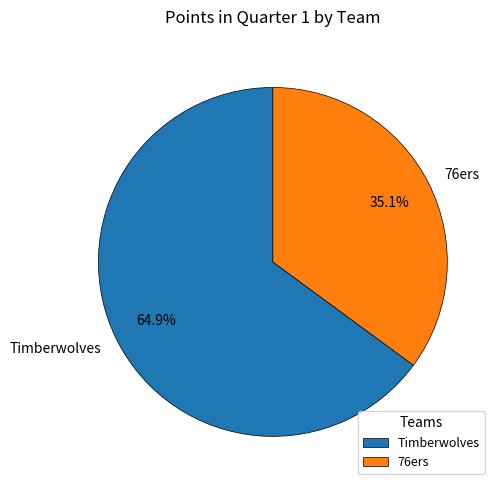

Rank the categories by value from highest to lowest.

Timberwolves, 76ers